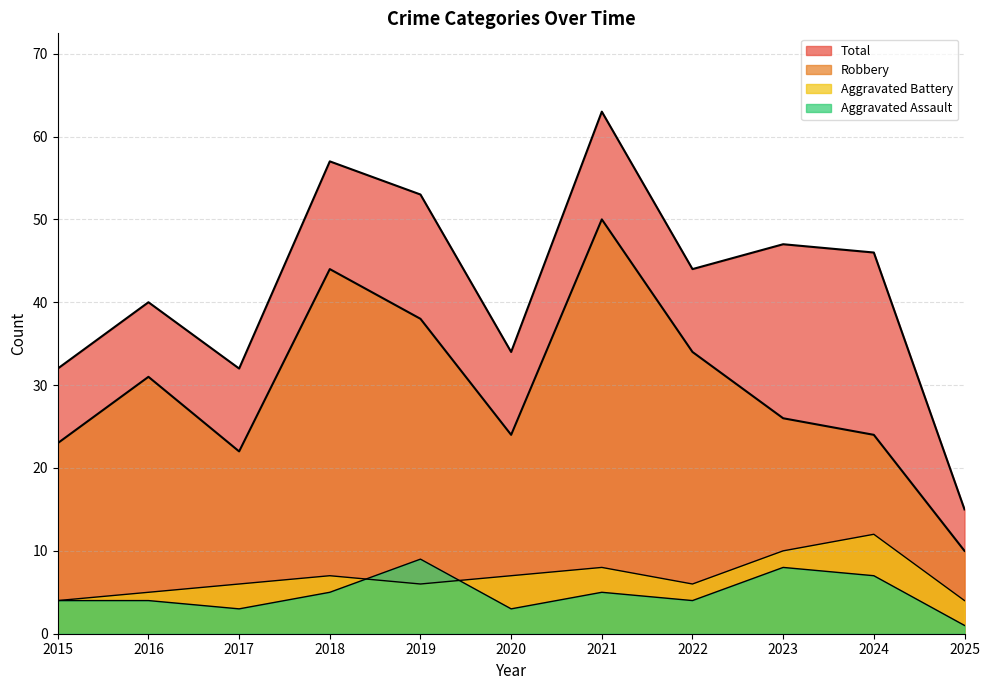

Where is Robbery nearest to the value 30?

2016